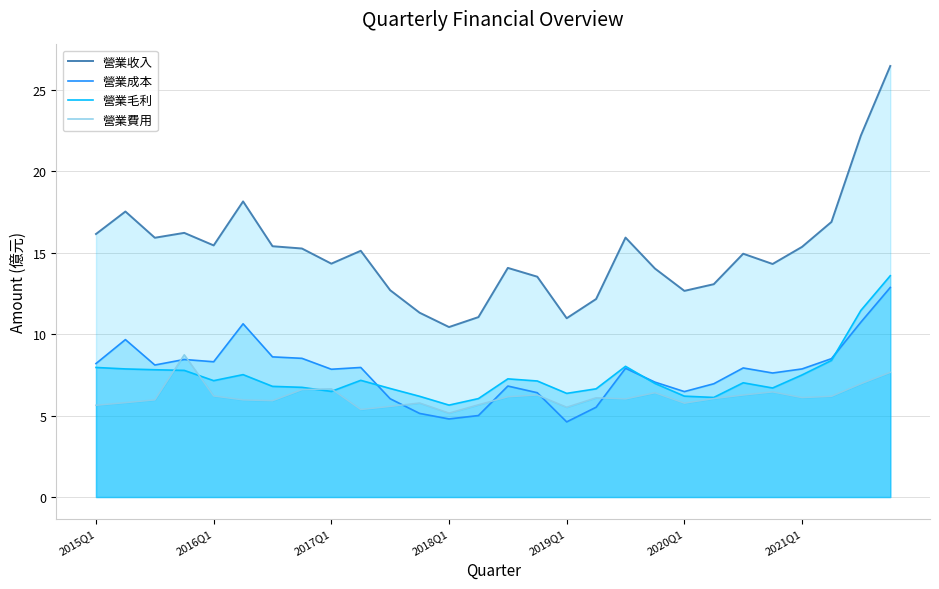

Reading left to right, extract all data points from this chart.

營業收入: 16.1	17.5	15.9	16.2	15.4	18.1	15.4	15.2	14.3	15.1	12.7	11.3	10.4	11.0	14.1	13.5	11.0	12.2	15.9	14.0	12.7	13.1	14.9	14.3	15.3	16.9	22.2	26.4
營業成本: 8.2	9.7	8.1	8.4	8.3	10.6	8.6	8.5	7.8	8.0	6.0	5.1	4.8	5.0	6.8	6.4	4.6	5.5	7.9	7.0	6.5	7.0	7.9	7.6	7.9	8.5	10.7	12.9
營業毛利: 8.0	7.9	7.8	7.8	7.1	7.5	6.8	6.7	6.5	7.2	6.7	6.2	5.6	6.0	7.2	7.1	6.4	6.6	8.0	7.0	6.2	6.1	7.0	6.7	7.5	8.4	11.4	13.6
營業費用: 5.6	5.8	6.0	8.7	6.2	6.0	5.9	6.6	6.6	5.4	5.6	5.8	5.2	5.7	6.2	6.3	5.5	6.1	6.0	6.4	5.8	6.0	6.3	6.5	6.1	6.2	7.0	7.7